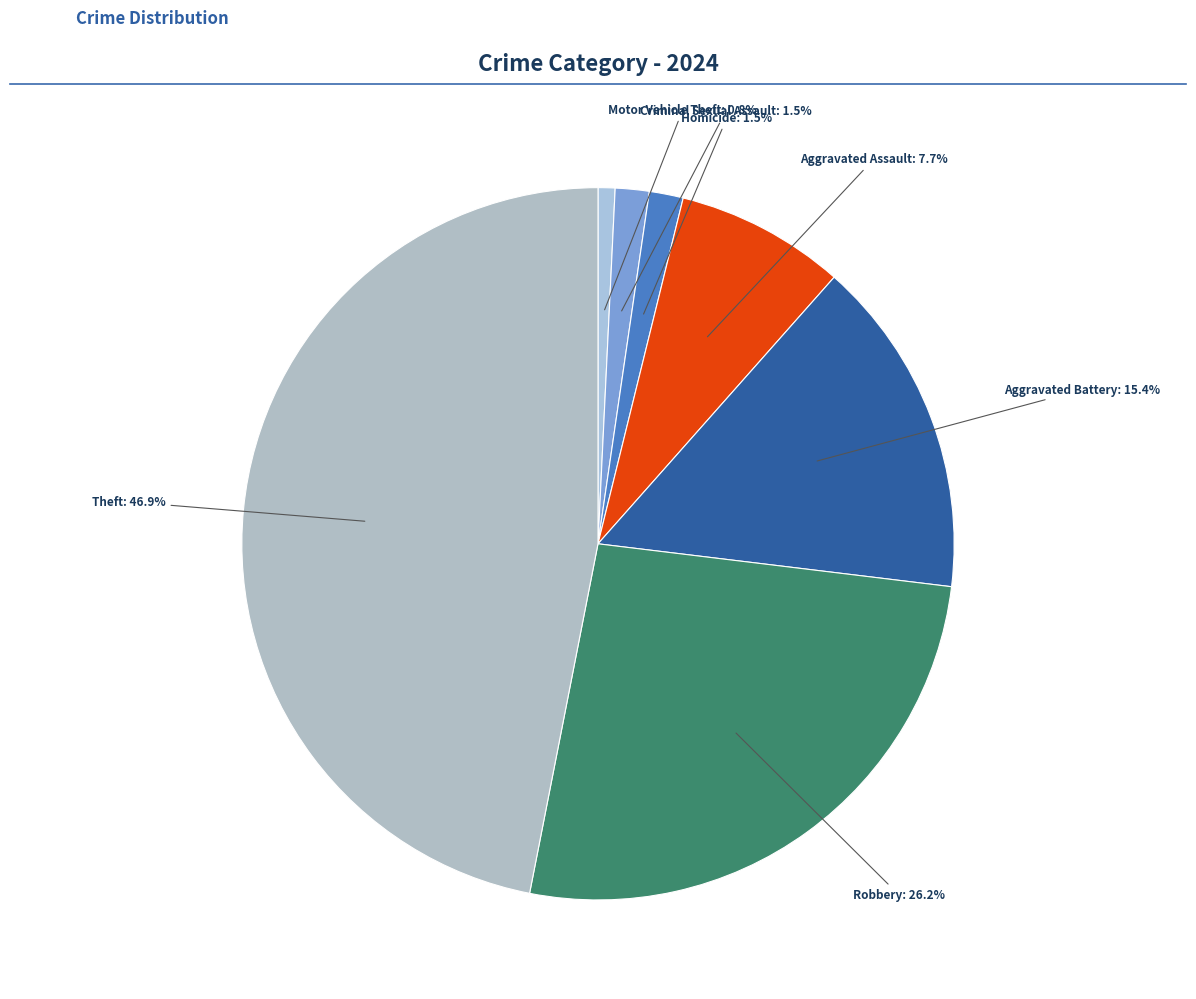

Count the number of slices in the pie.

7